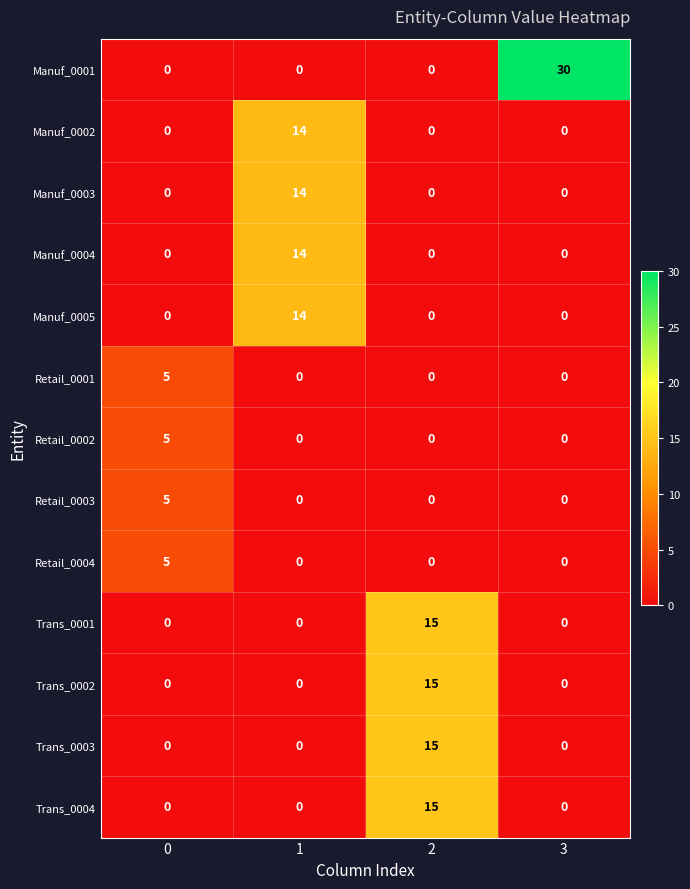

What is the total value across all series at 2?

60